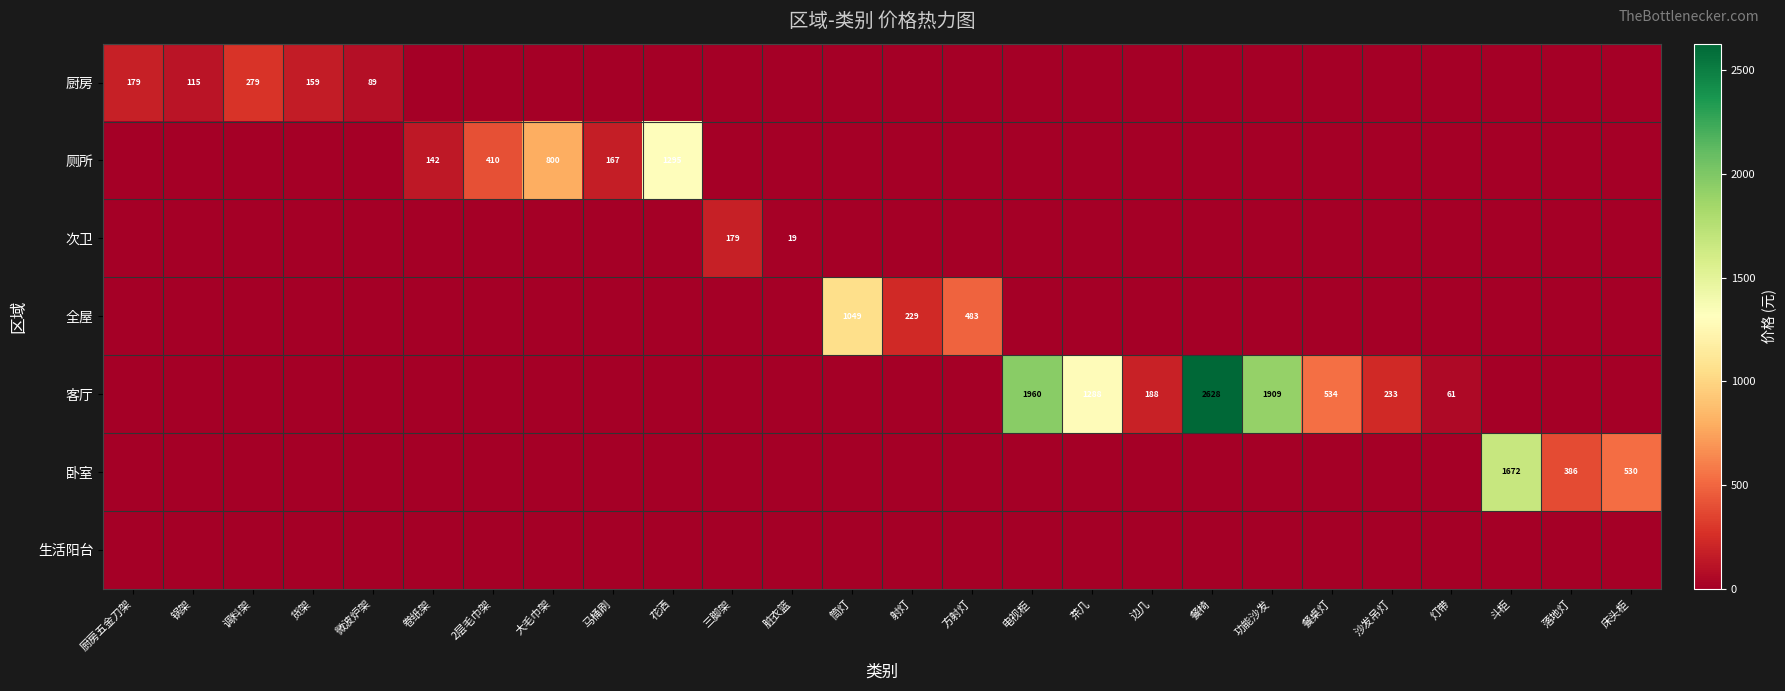

What is the difference between the highest and lowest values at 筒灯?

1049.1